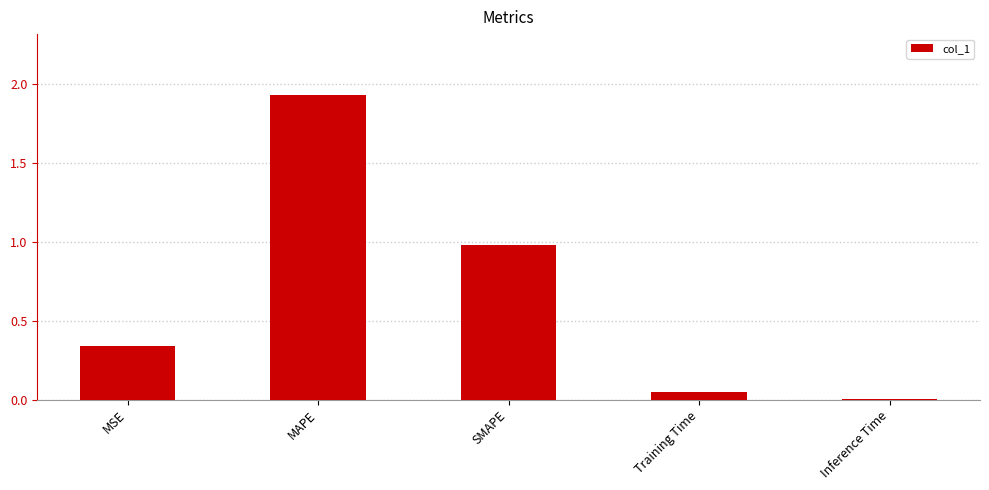

The chart shows a value of 0.0 at Inference Time. True or false?

True